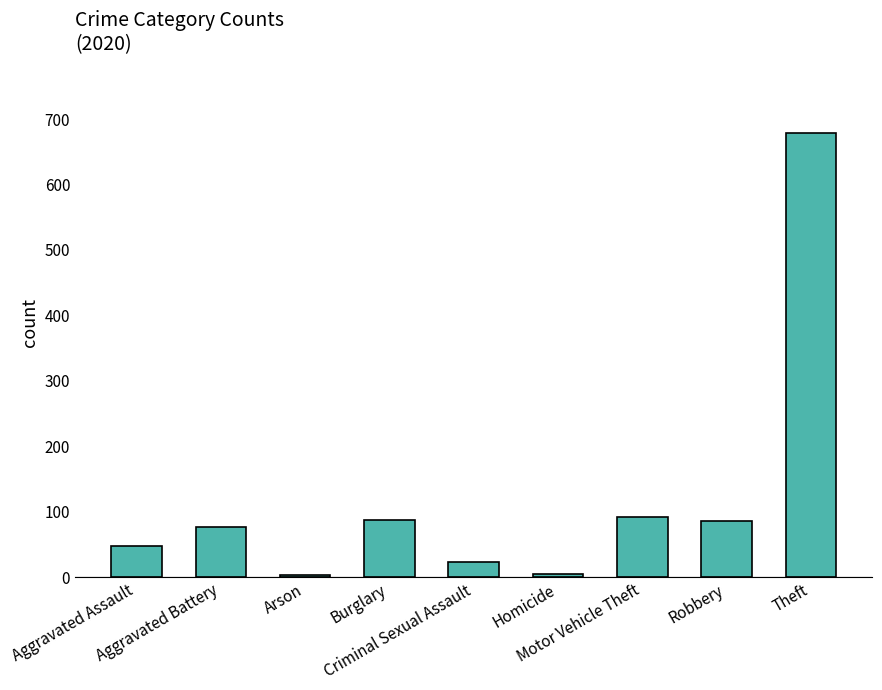

What is the average value?

122